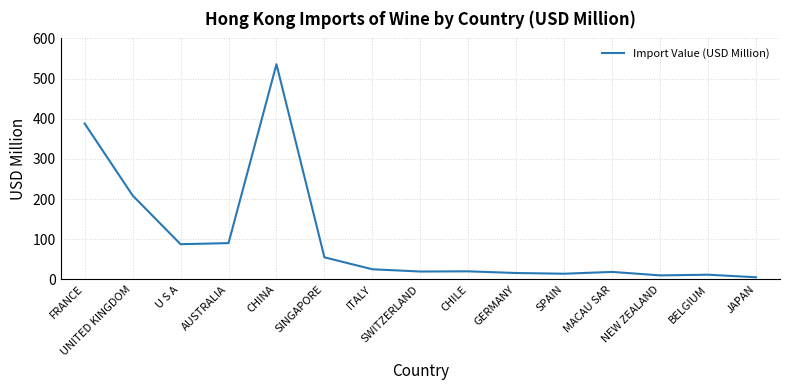

What is the sum of all values?

1503.5